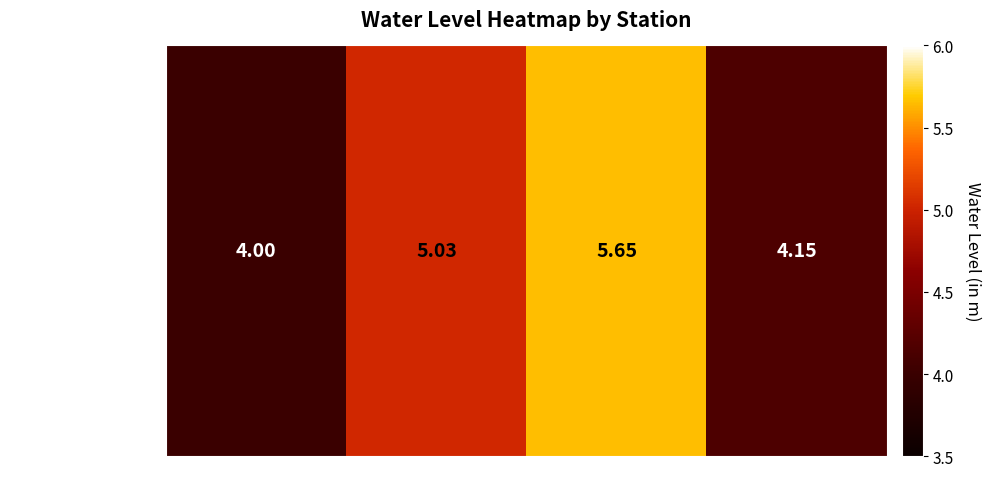

Count the number of values greater than 5.

2